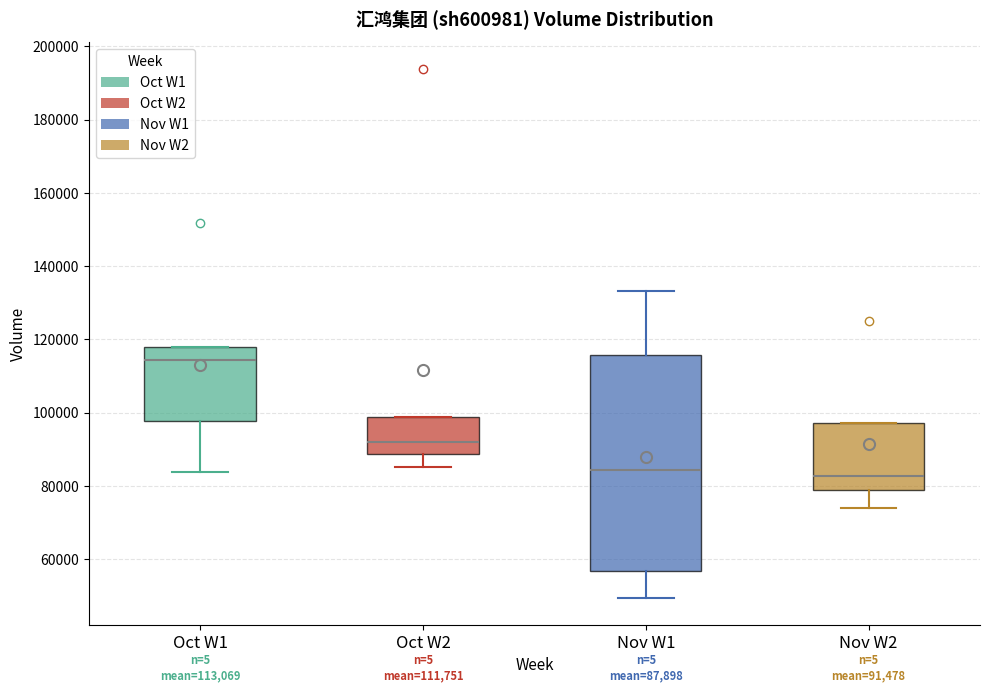

Which box has the highest median line?

Oct W1